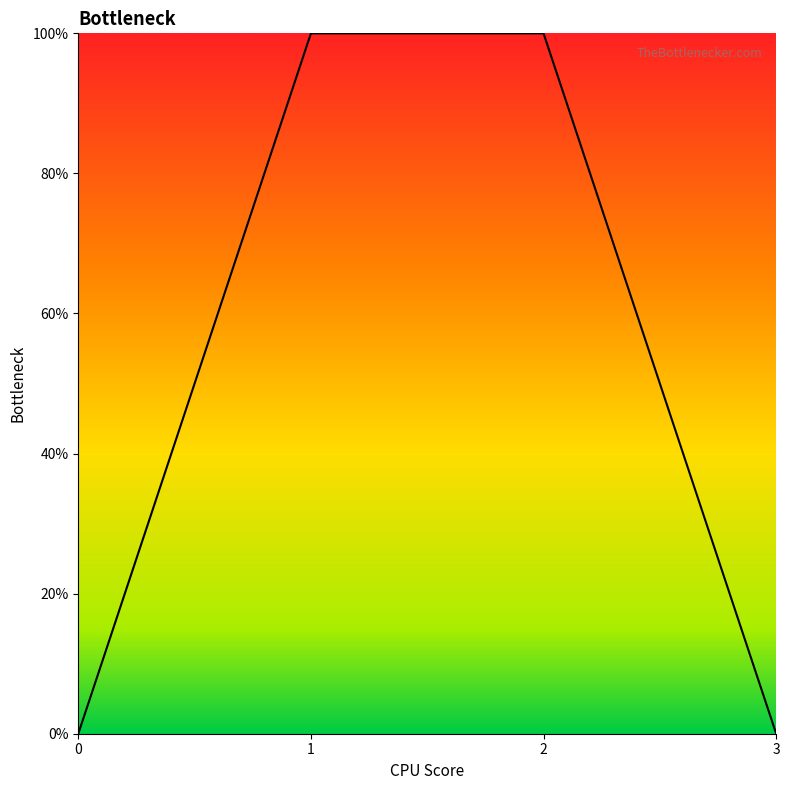

The chart shows a value of 0.0 at 3. True or false?

True